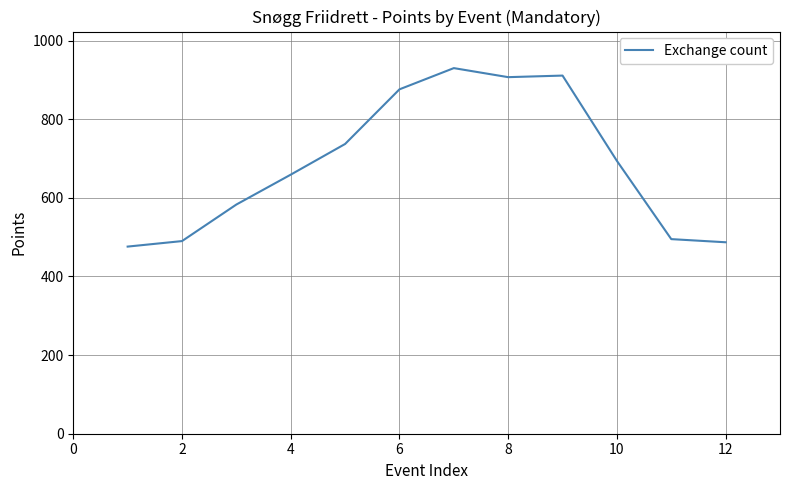

What is the greatest value displayed?

930